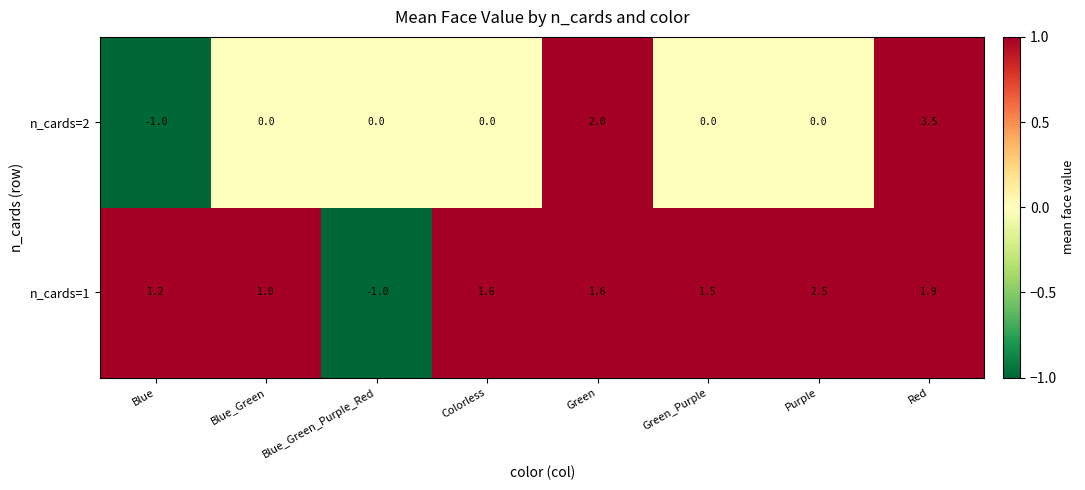

What is the difference between the n_cards=1 values at Blue_Green_Purple_Red and Blue?

2.2